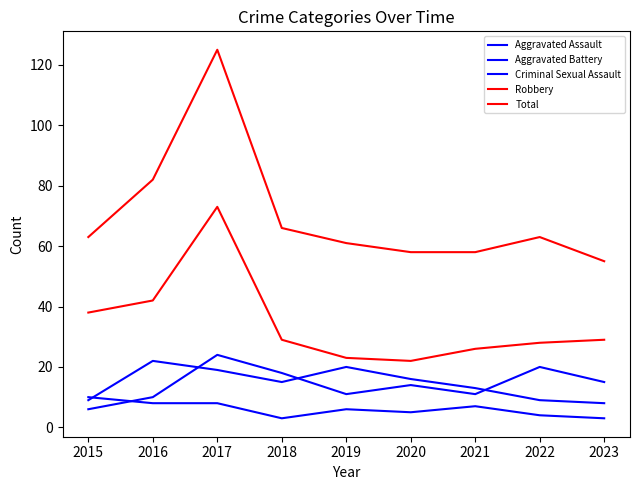

What is the difference between the Aggravated Assault values at 2020 and 2017?

3